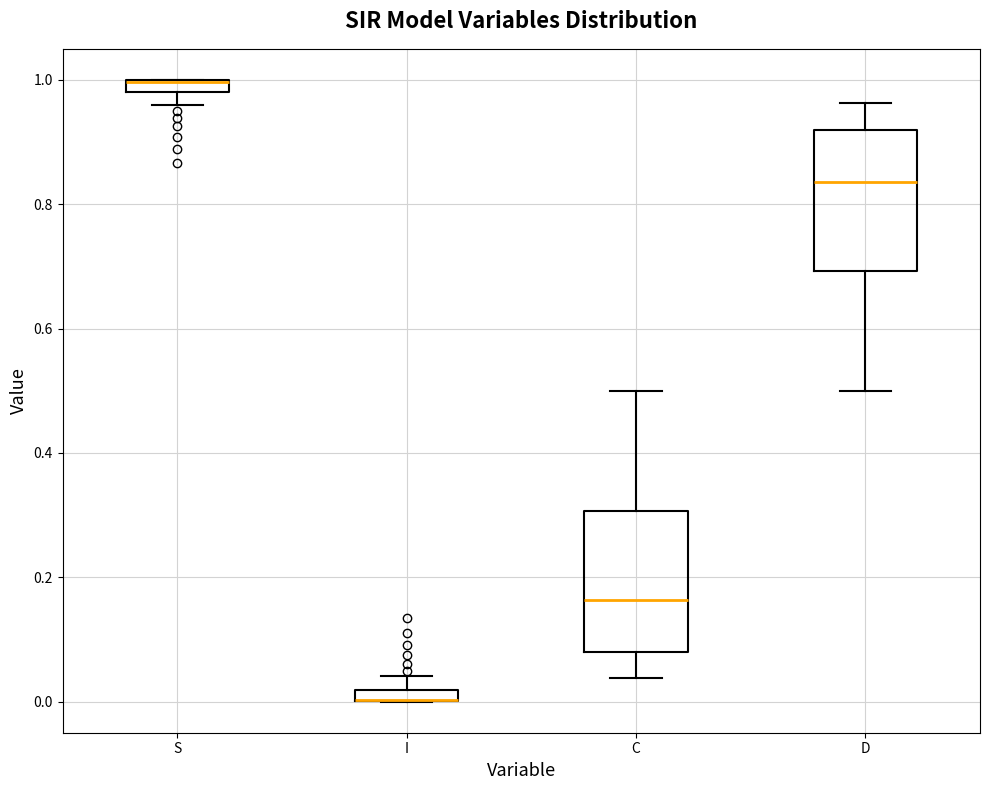

Where does the lower whisker of the box for S end on the y-axis? The values are not printed on the chart, so give them approximately, as read against the axis.

0.96